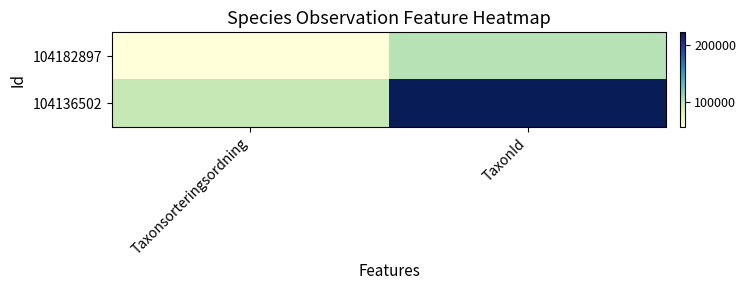

List the series in order of their overall mean, lowest first.

104182897, 104136502